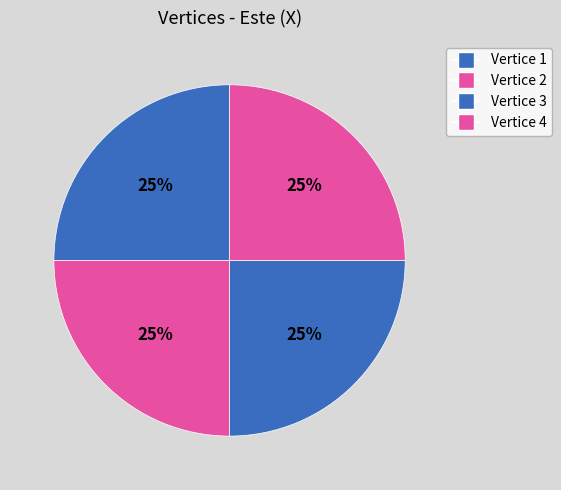

Does any single category account for the majority?

No